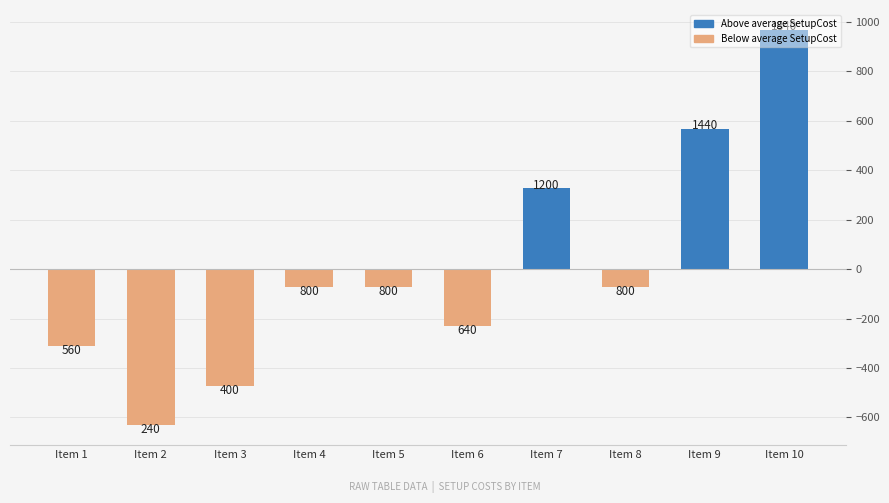

How many bars are there in total?

10